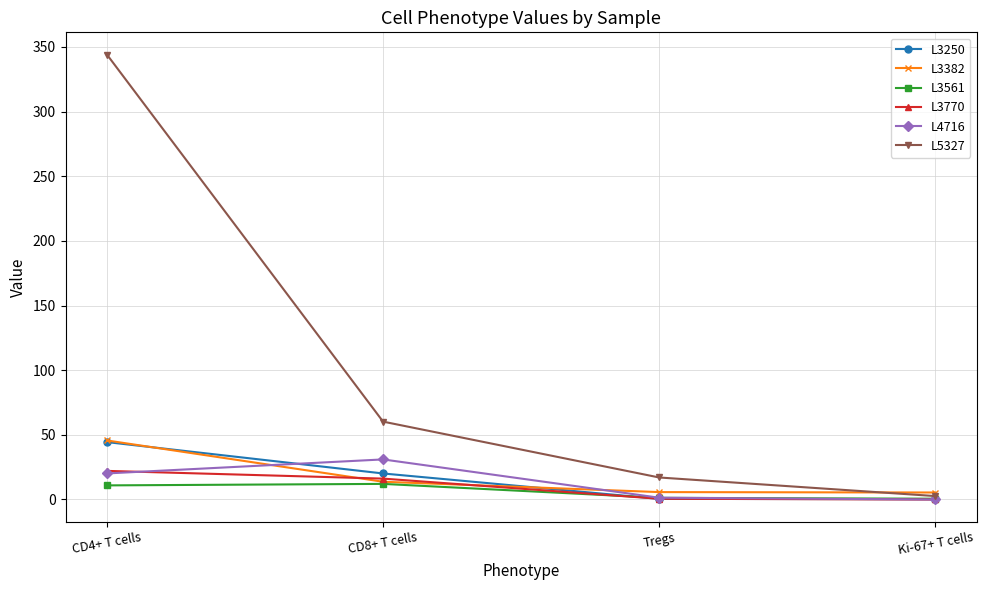

At which category is the sum across all series the highest?

CD4+ T cells